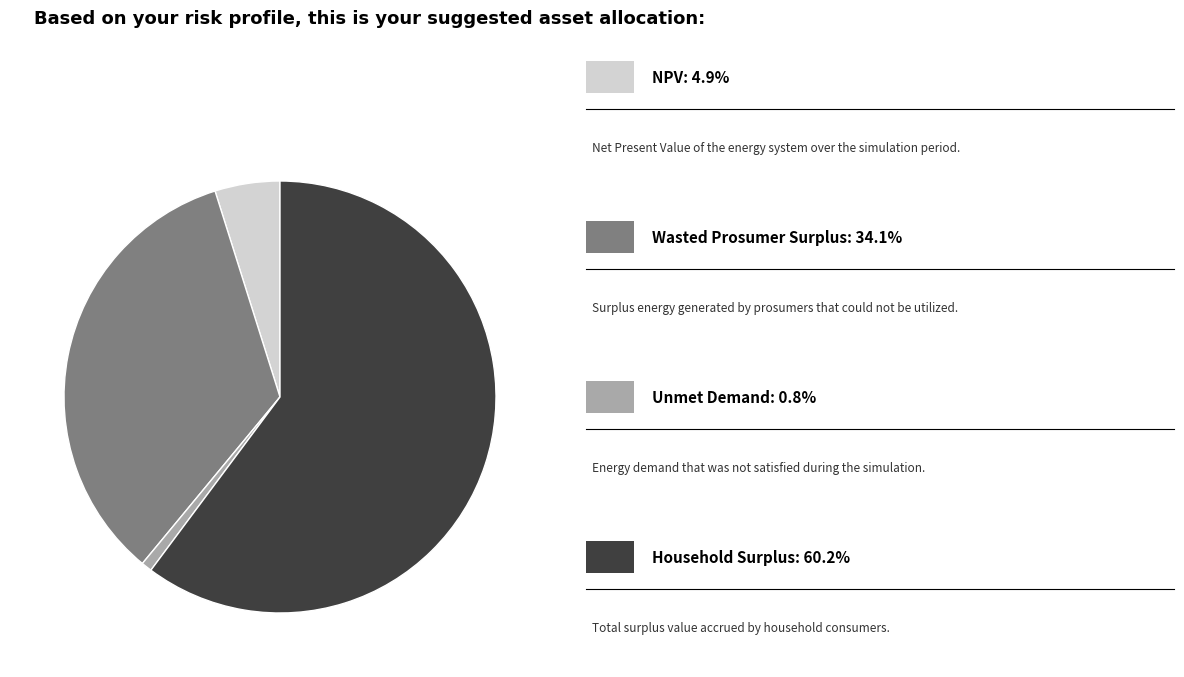

Is there a majority slice in this chart?

Yes